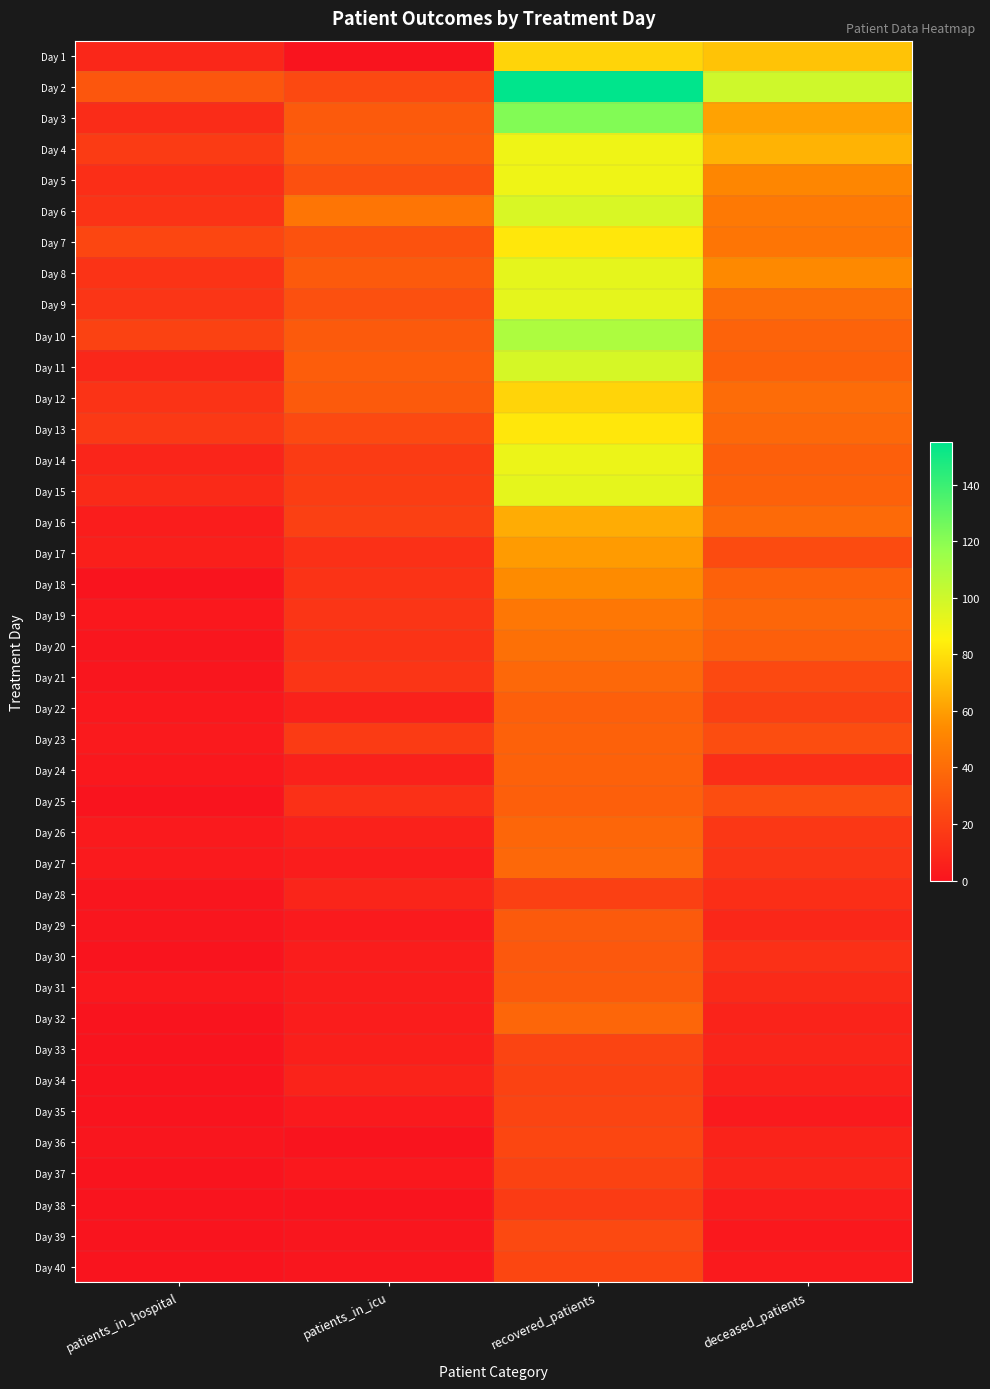

How many series are shown in this chart?

40